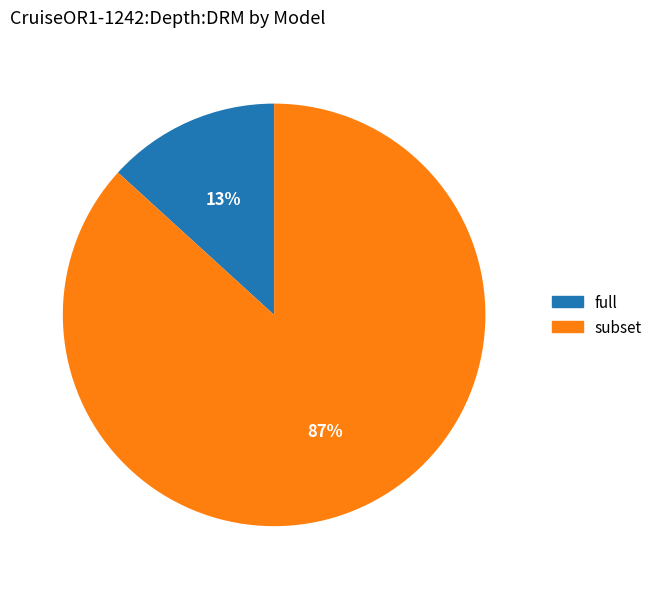

Count the number of slices in the pie.

2